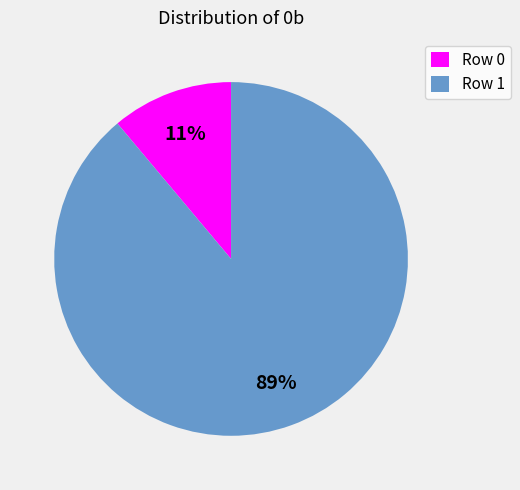

To the nearest percent, what is the average slice percentage?

50%